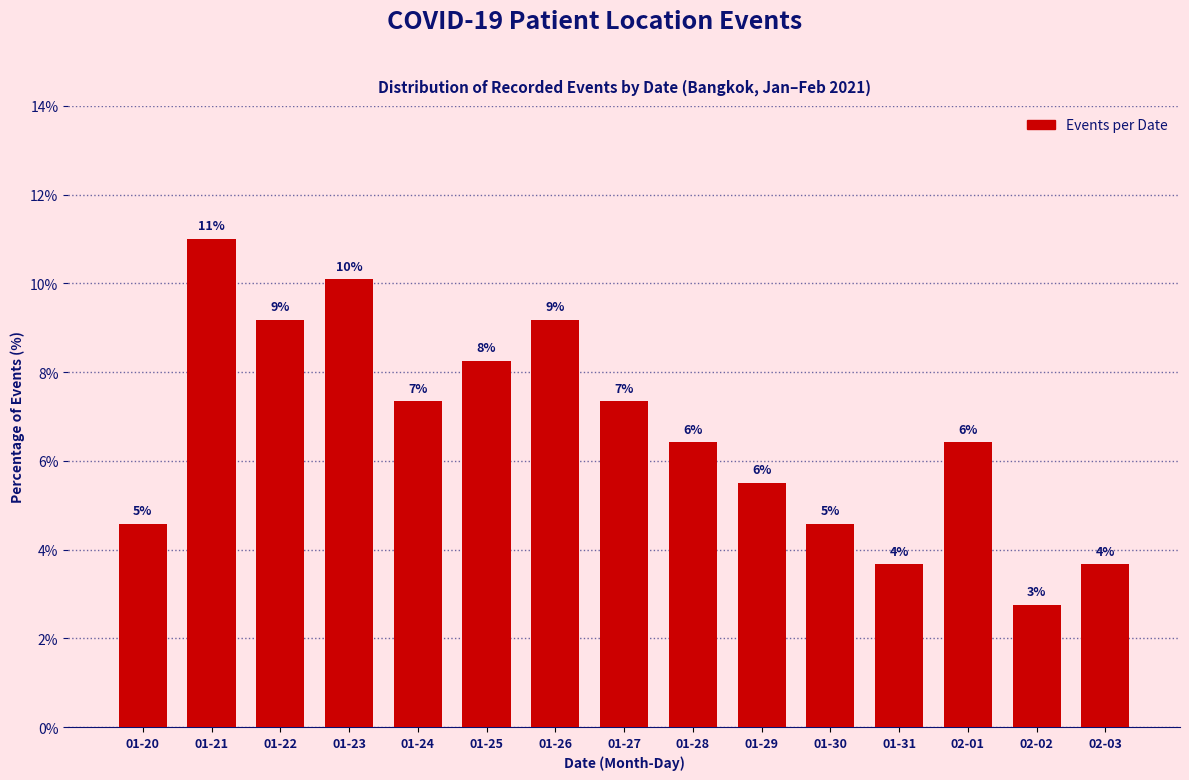

How many bars are there in total?

15